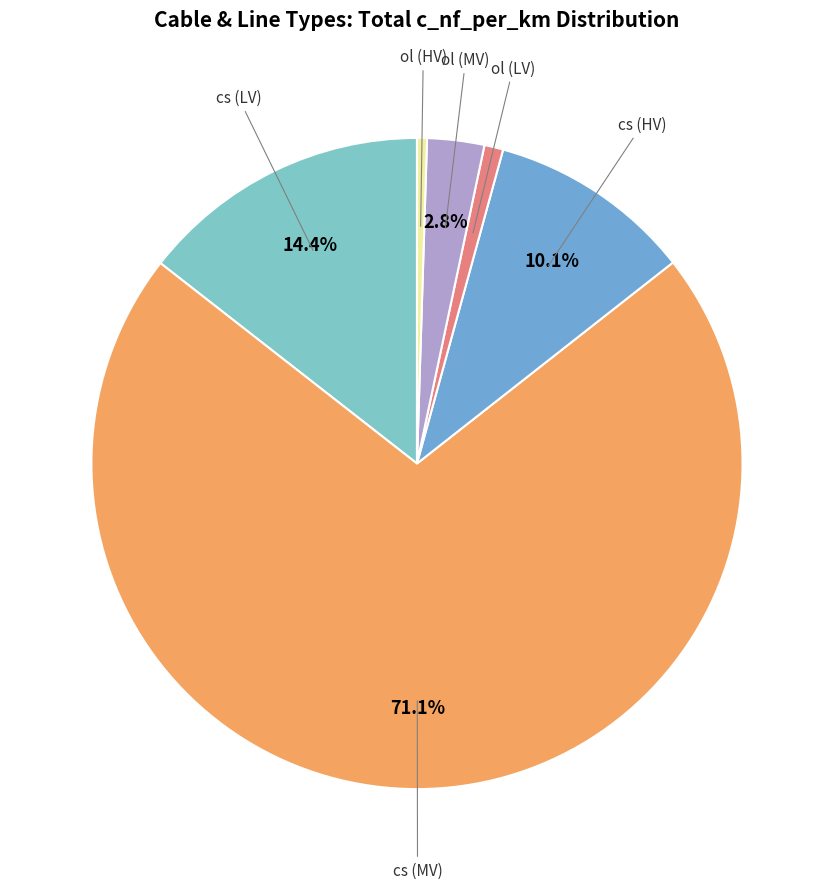

How many slices are in this pie chart?

6